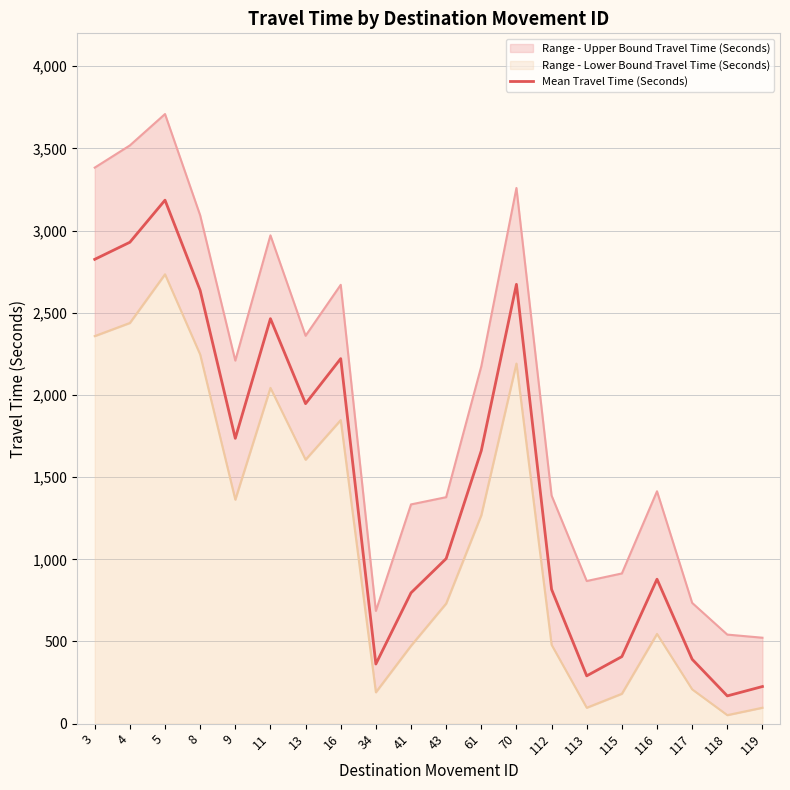

How many categories are shown in the chart?

20